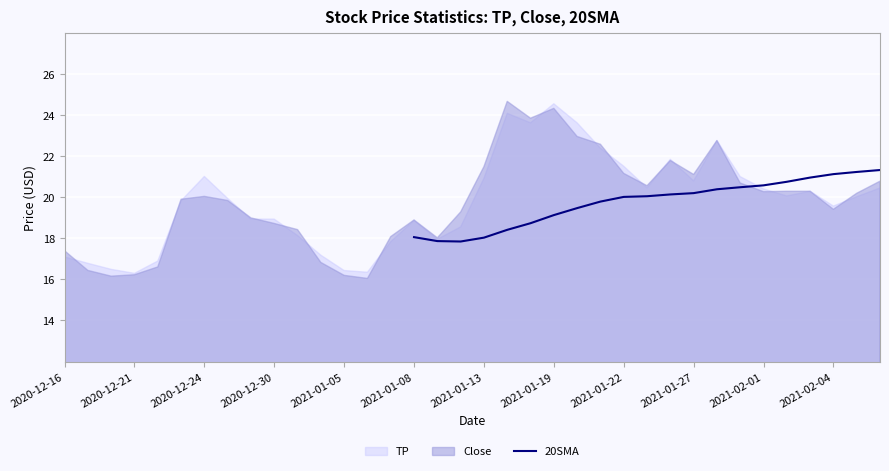

How many values are above zero?

21